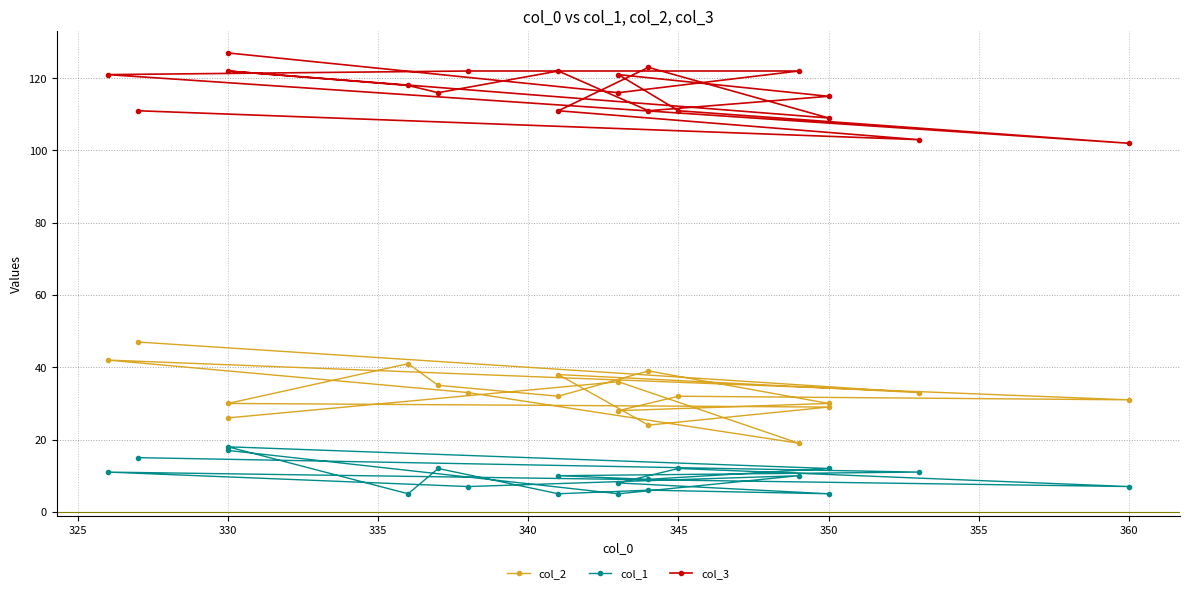

True or false: col_1 and col_3 intersect in this chart.

False